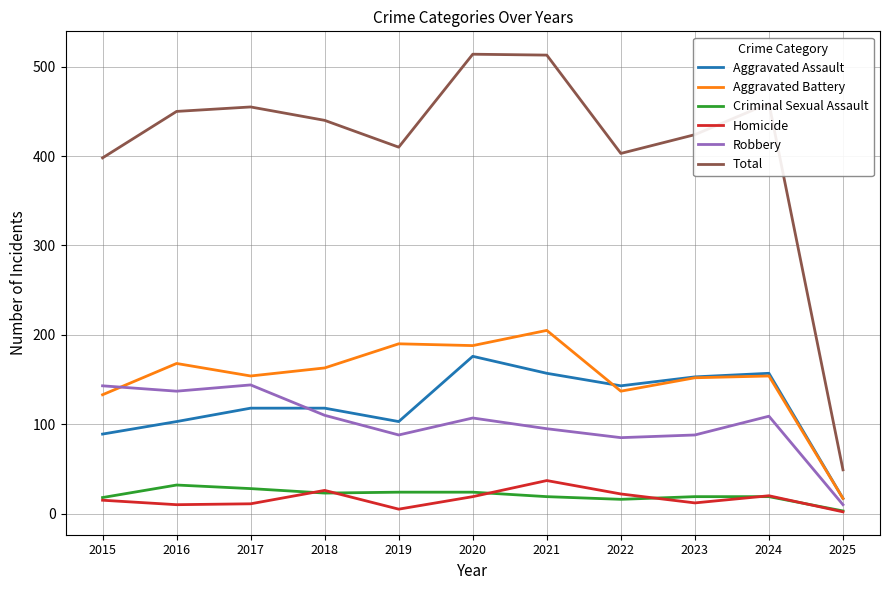

Count the number of data series in this chart.

6